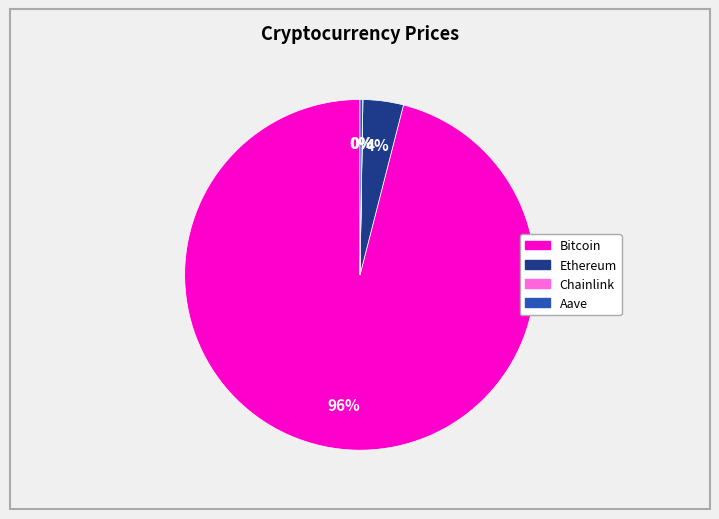

To the nearest percent, what is the difference between the largest and smallest slice percentages?

96%